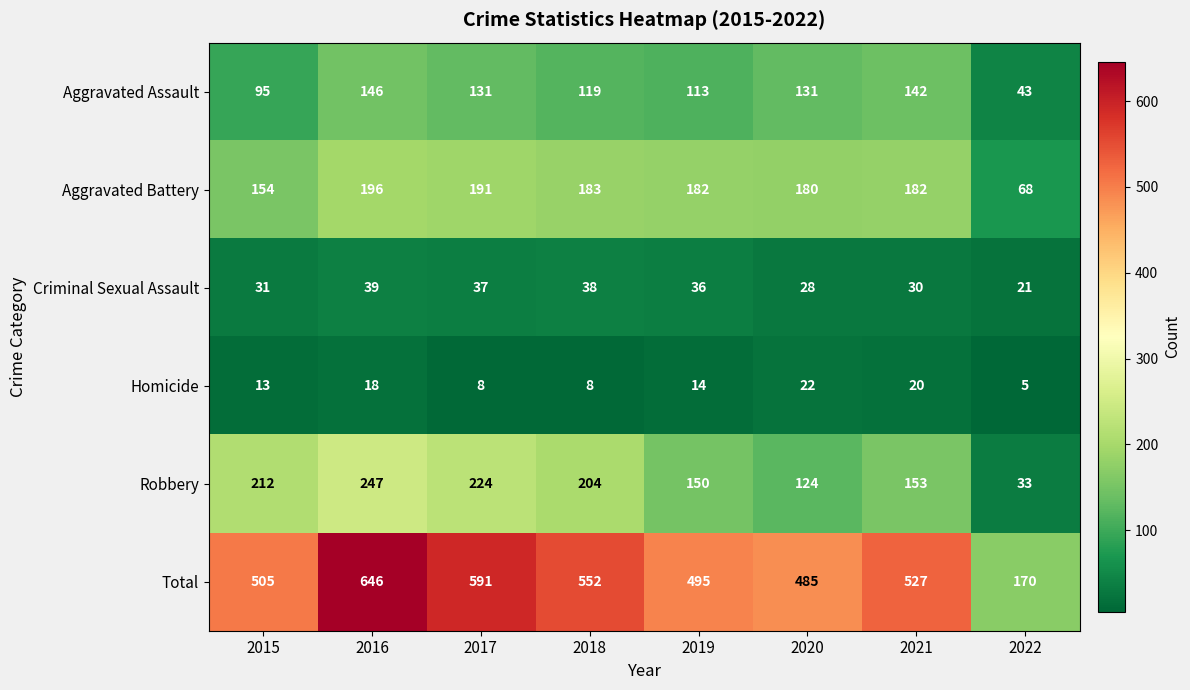

What is the difference between the Aggravated Assault values at 2017 and 2022?

88